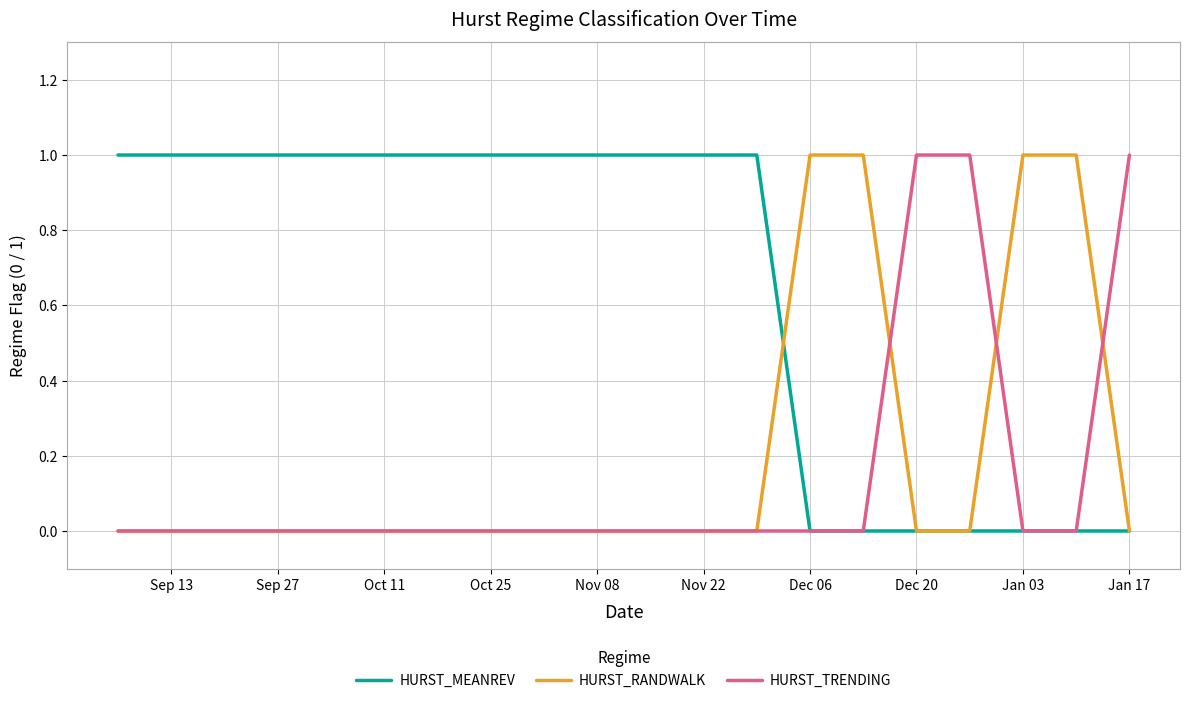

Which series has the largest total across all categories?

HURST_MEANREV